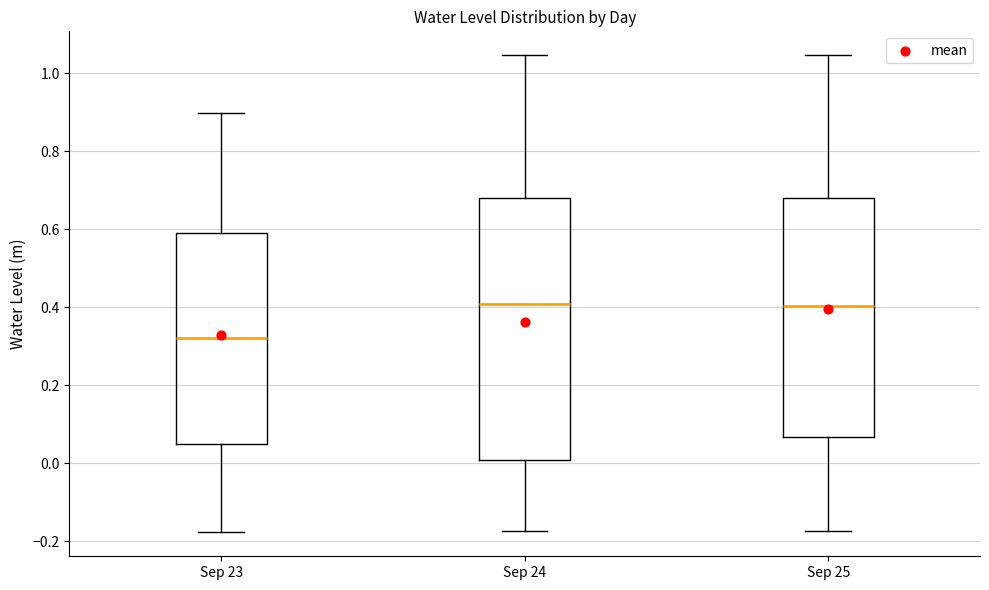

Reading left to right, transcribe this box plot: for each box, give where its median line is, the range the box spans, and where its two whiskers end, as read against the y-axis. The values are not printed on the chart, so give them approximately, as read against the axis.

Sep 23: median 0.32, box 0.04 to 0.58, whiskers -0.18 to 0.90
Sep 24: median 0.40, box 0.00 to 0.68, whiskers -0.18 to 1.04
Sep 25: median 0.40, box 0.06 to 0.68, whiskers -0.18 to 1.04